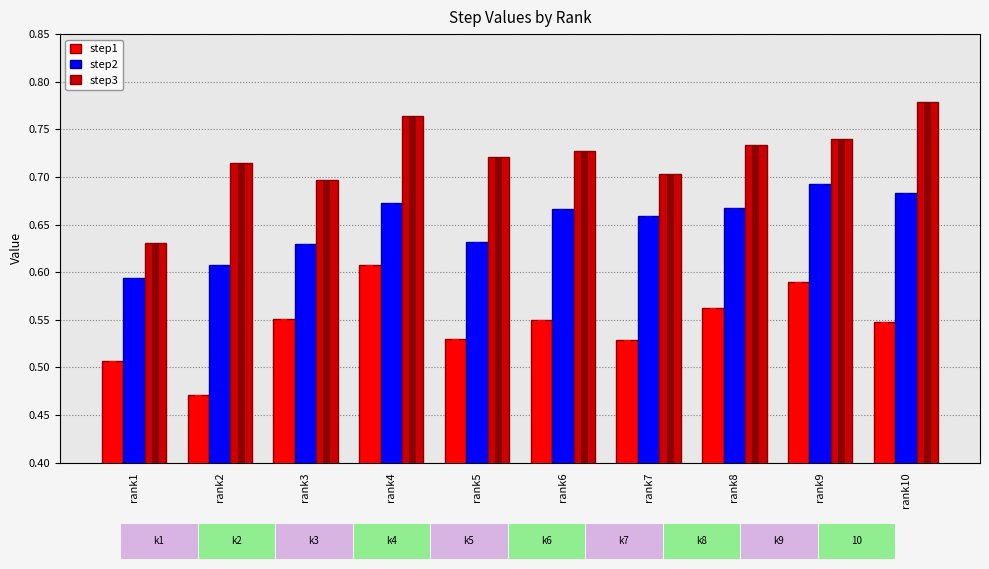

The step3 series shows 0.6 at rank1. True or false?

True